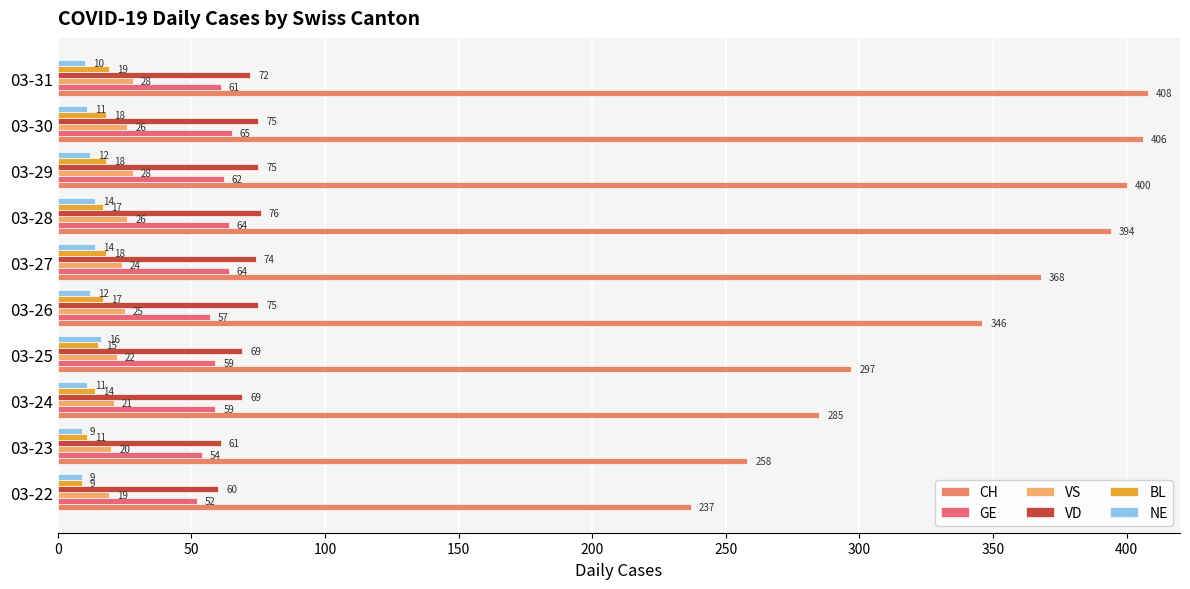

Reading left to right, extract all data points from this chart.

CH: 237	258	285	297	346	368	394	400	406	408
GE: 52	54	59	59	57	64	64	62	65	61
VS: 19	20	21	22	25	24	26	28	26	28
VD: 60	61	69	69	75	74	76	75	75	72
BL: 9	11	14	15	17	18	17	18	18	19
NE: 9	9	11	16	12	14	14	12	11	10